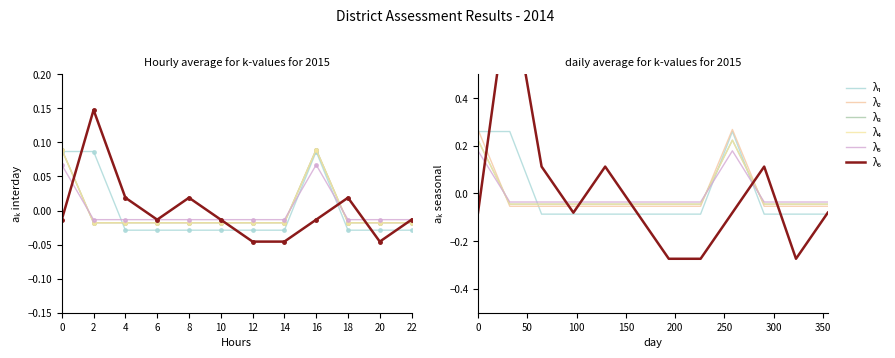

At which category does the chart reach its peak across all series?

2